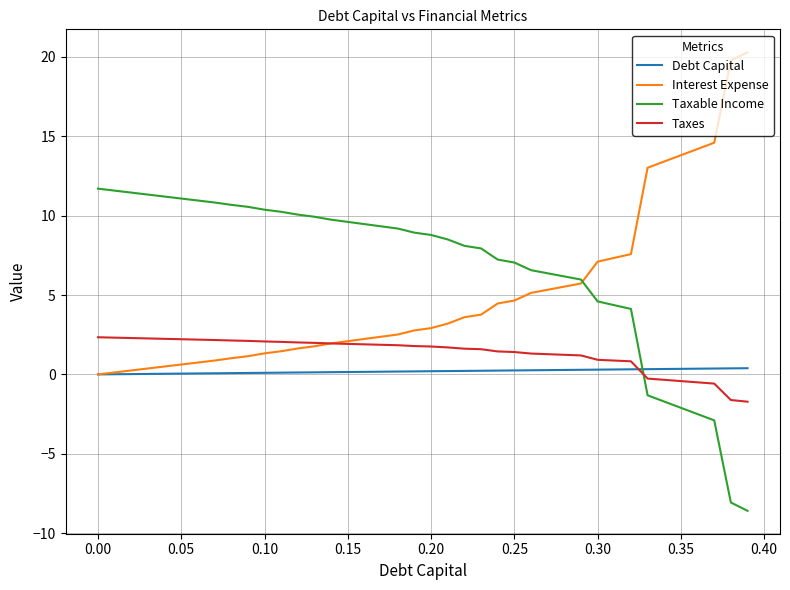

What is the sum of all Debt Capital values?

7.8